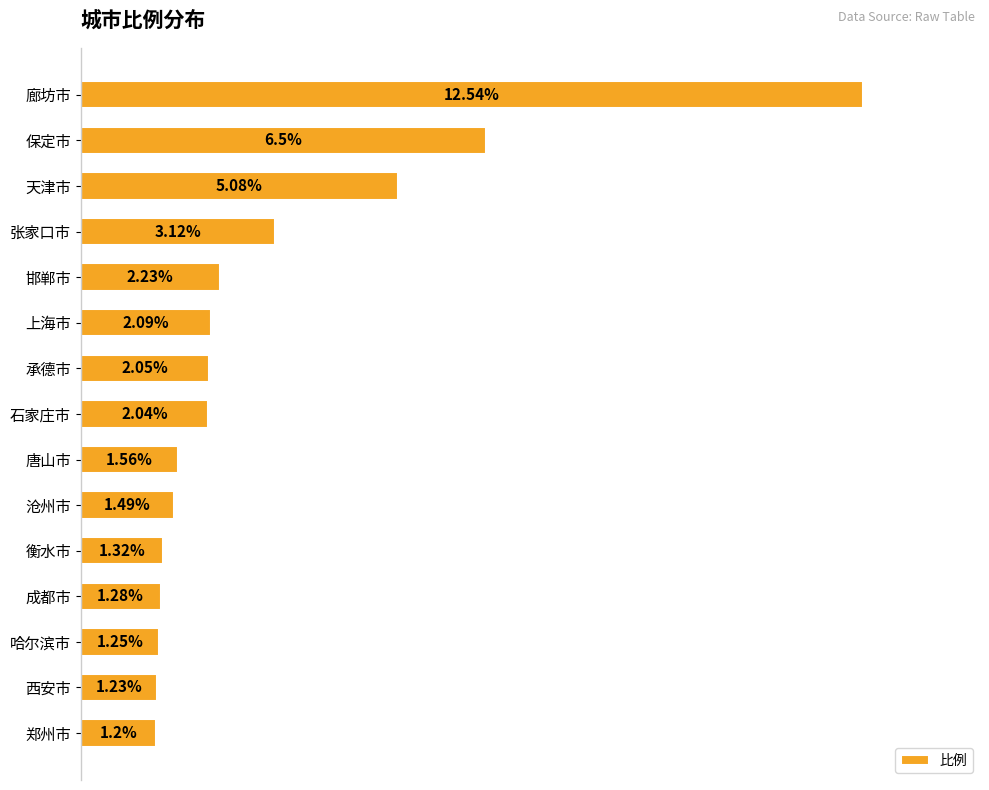

What is the label of the 12th bar from the bottom?

张家口市